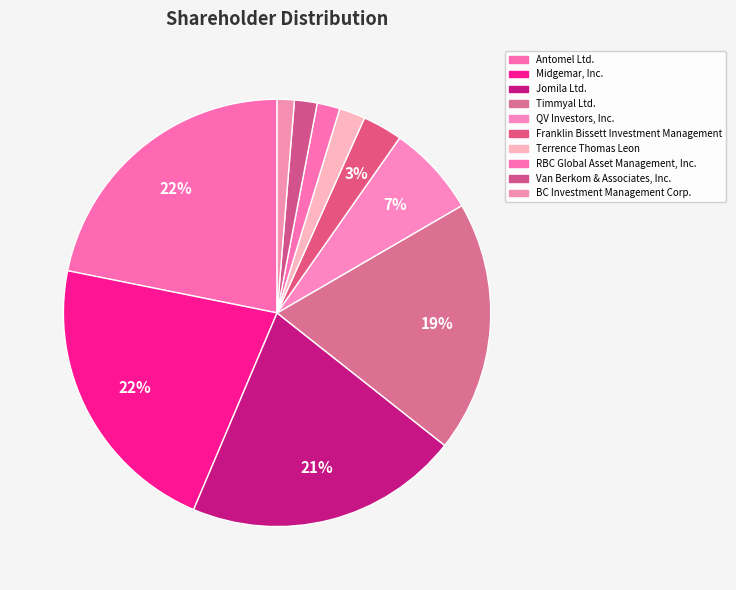

To the nearest percent, what portion does Jomila Ltd. represent?

21%